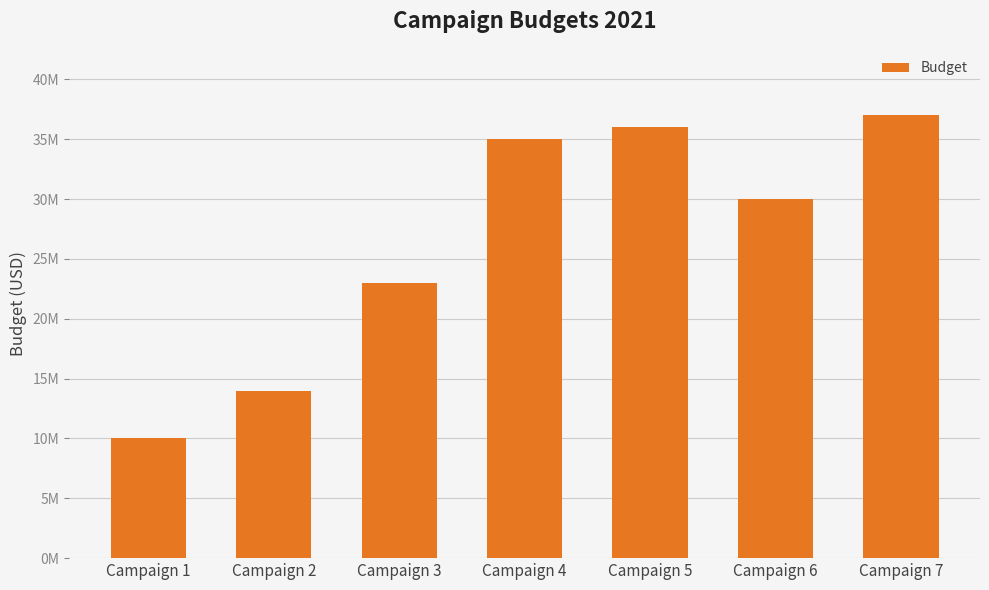

Rank the categories by value from lowest to highest.

Campaign 1, Campaign 2, Campaign 3, Campaign 6, Campaign 4, Campaign 5, Campaign 7